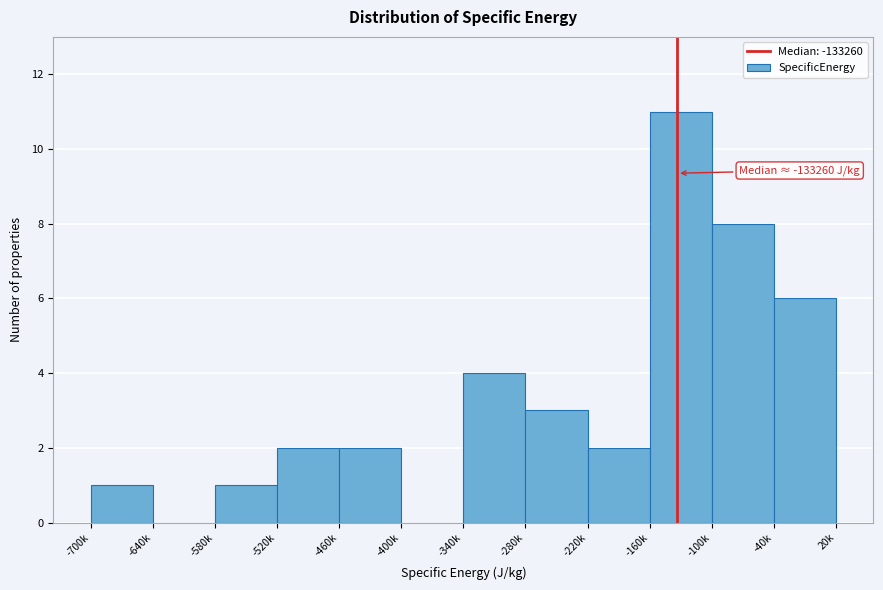

Reading right to left, transcribe all the data shown in this chart.

-40k=6	-100k=8	-160k=11	-220k=2	-280k=3	-340k=4	-400k=0	-460k=2	-520k=2	-580k=1	-640k=0	-700k=1